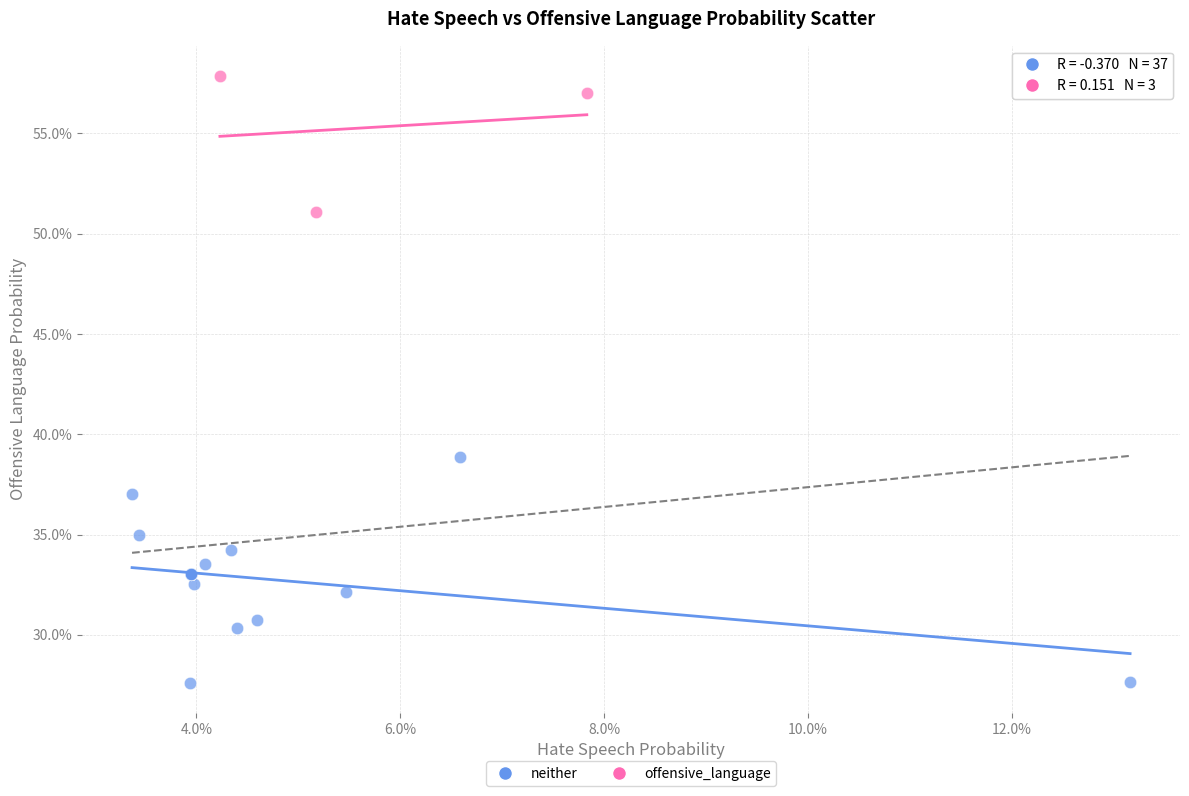

What are all the series names shown in the legend?

neither, offensive_language